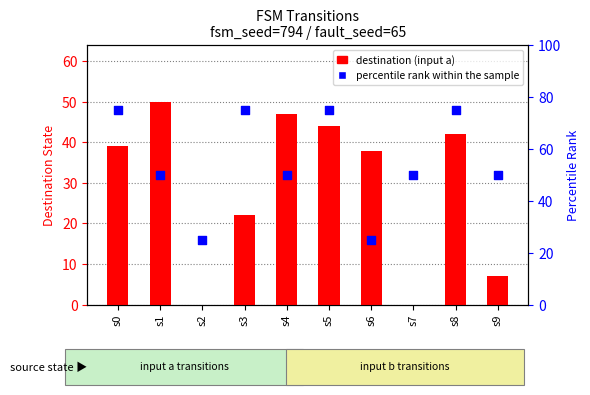

Which series reaches the maximum Y coordinate?

percentile rank within the sample